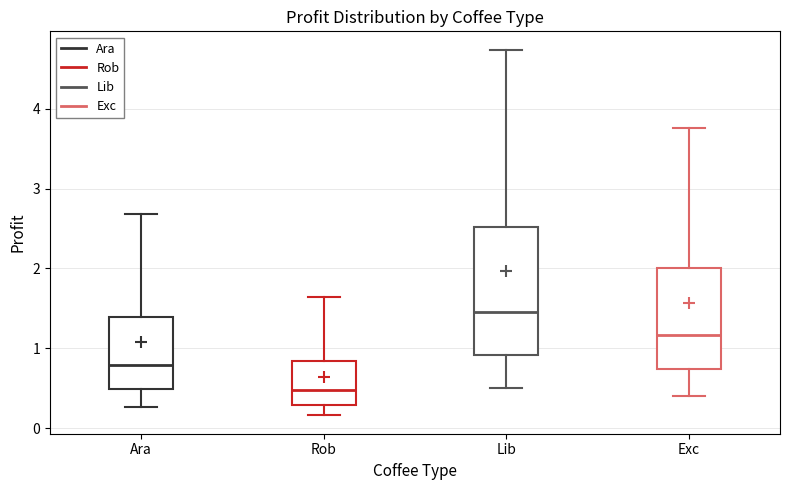

Reading left to right, transcribe this box plot: for each box, give where its median line is, the range the box spans, and where its two whiskers end, as read against the y-axis. The values are not printed on the chart, so give them approximately, as read against the axis.

Ara: median 0.8, box 0.5 to 1.4, whiskers 0.3 to 2.7
Rob: median 0.5, box 0.3 to 0.8, whiskers 0.2 to 1.6
Lib: median 1.5, box 0.9 to 2.5, whiskers 0.5 to 4.7
Exc: median 1.2, box 0.7 to 2.0, whiskers 0.4 to 3.8